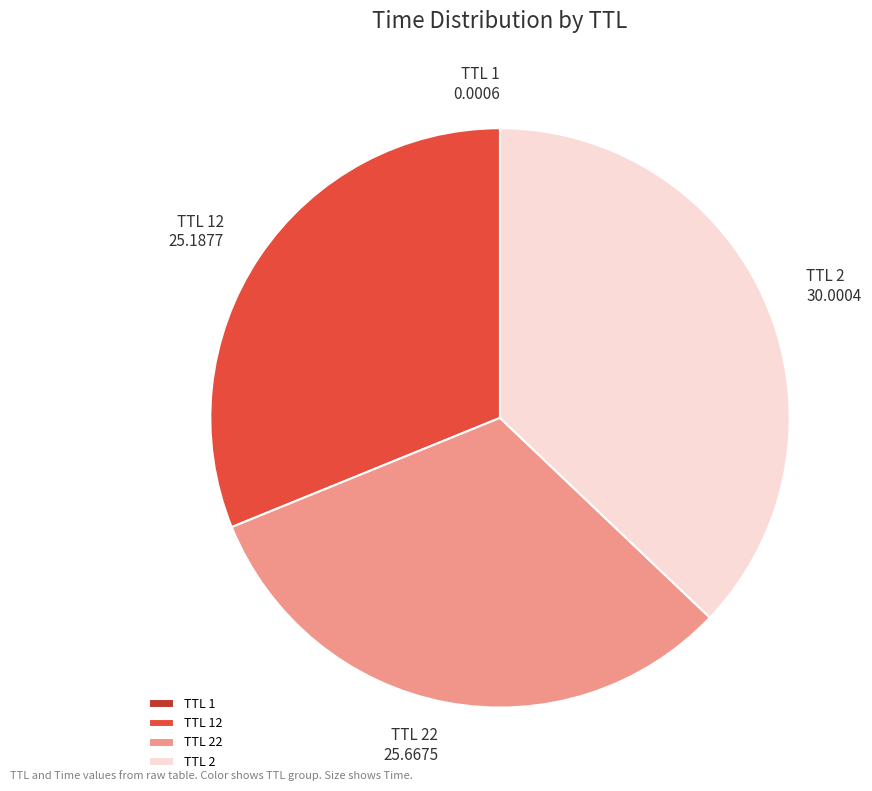

Is TTL 22 the majority of the pie?

No